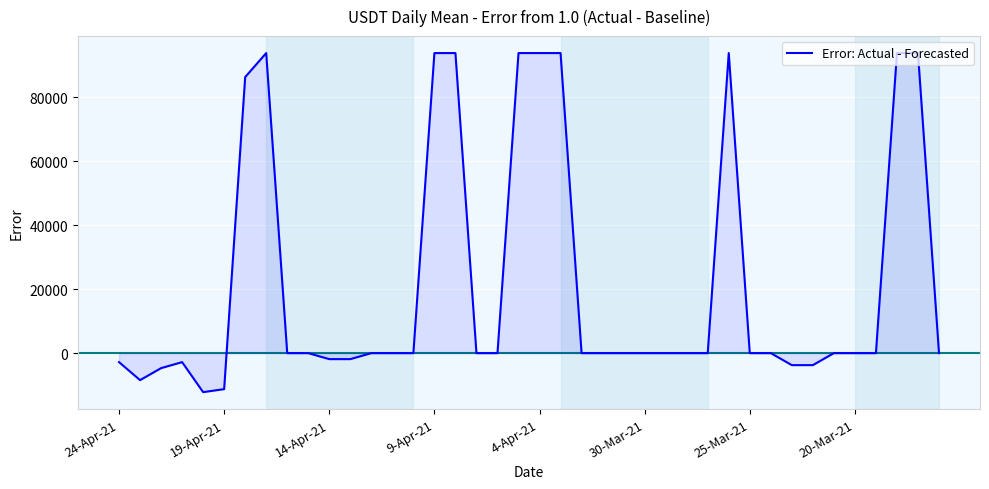

What is the difference between the maximum and minimum values?

105937.5